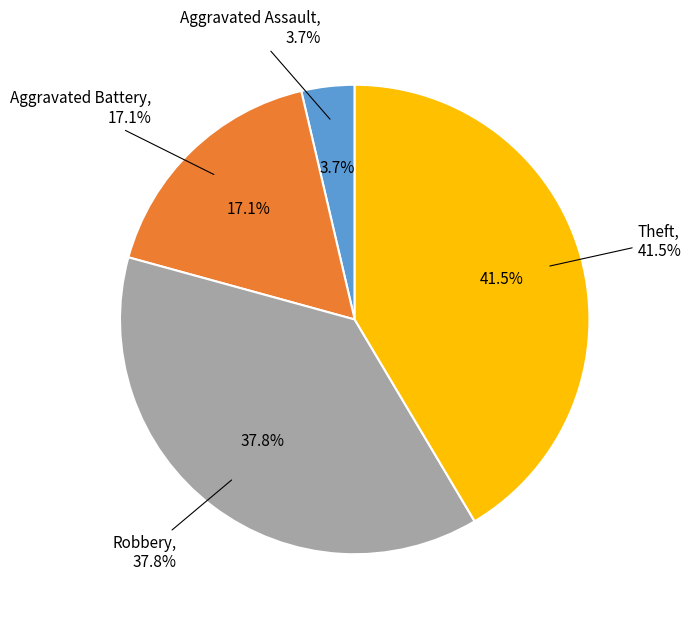

Is Theft the majority of the pie?

No